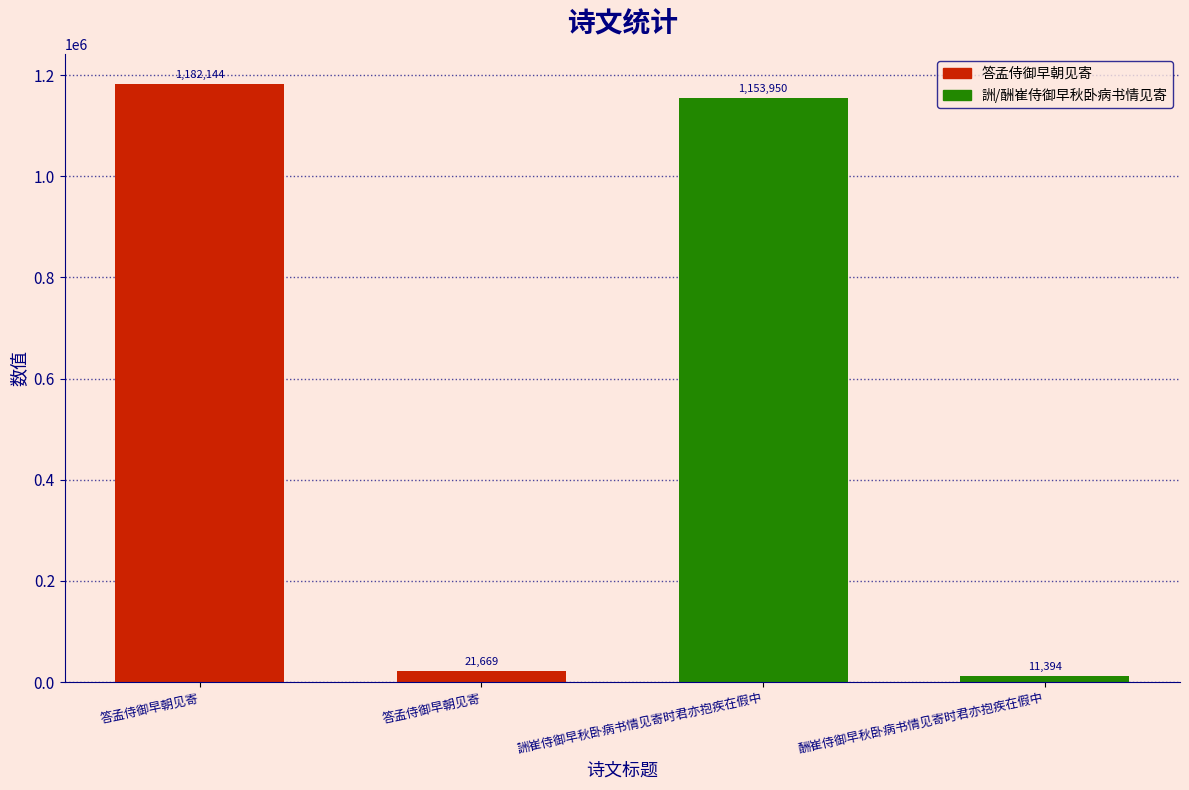

Is it true that the value at 答孟侍御早朝见寄 is 21669?

True